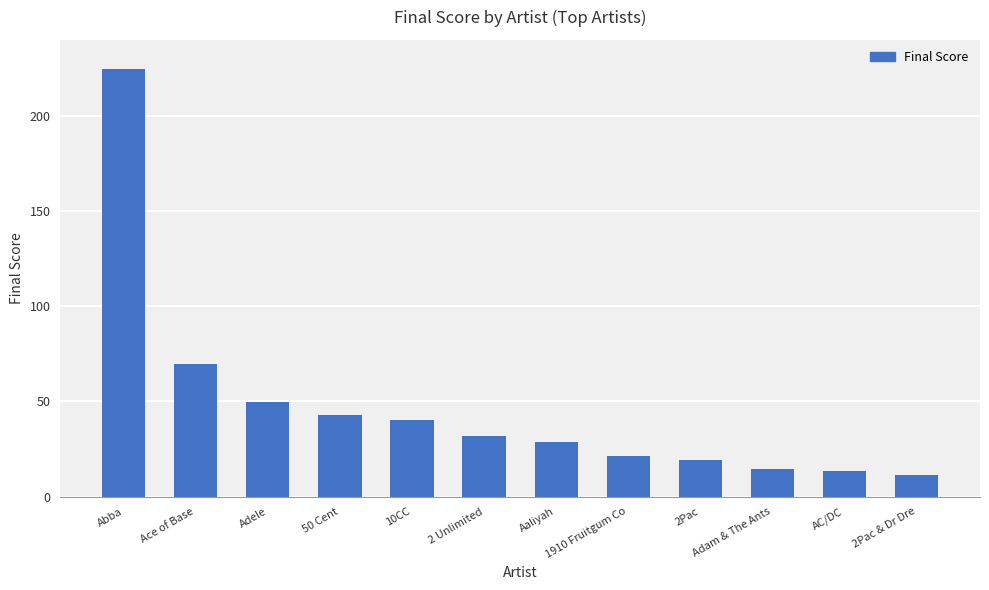

How many distinct data groups are displayed?

1